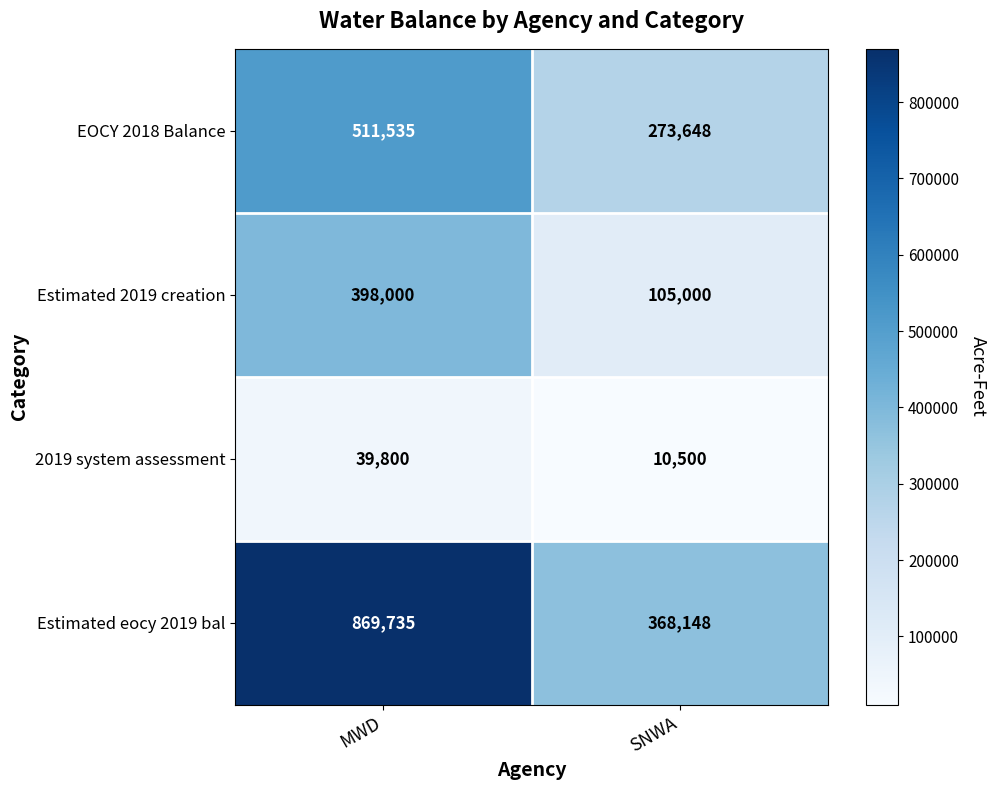

At which label does Estimated eocy 2019 bal reach its peak?

MWD